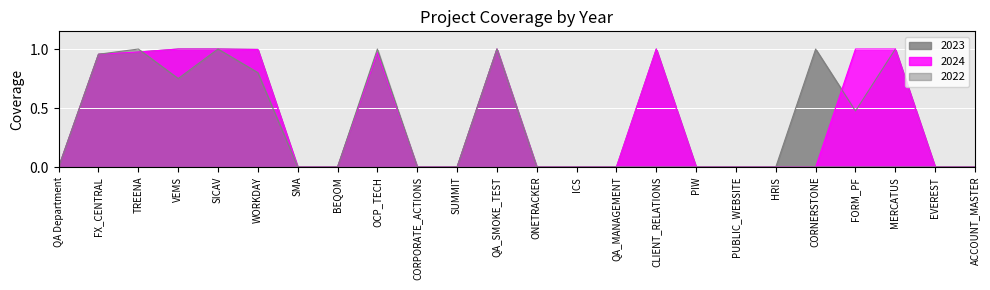

How many intersections are there between 2024 and 2022?

1